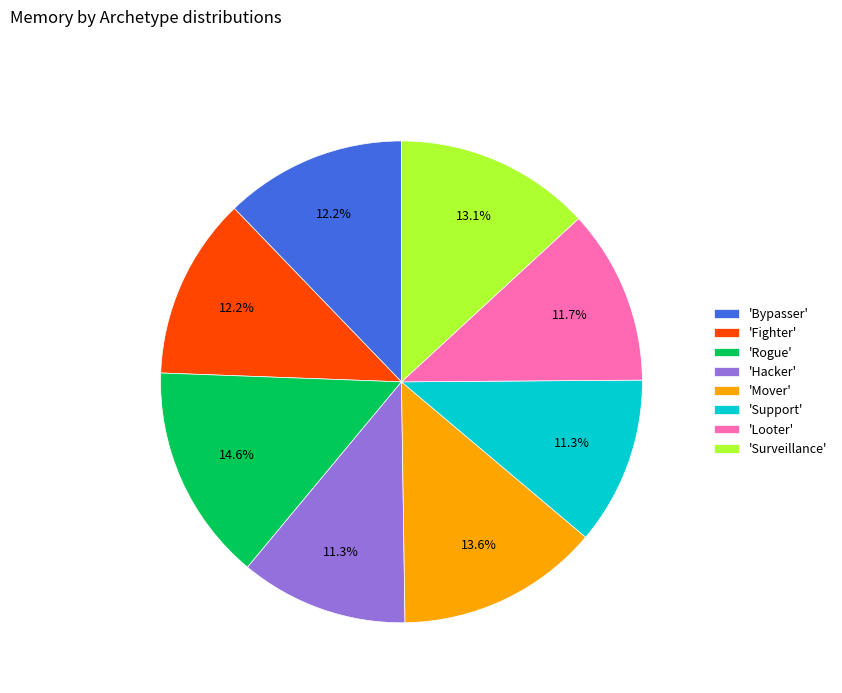

Do 'Mover' and 'Rogue' together represent more than half of the pie?

No